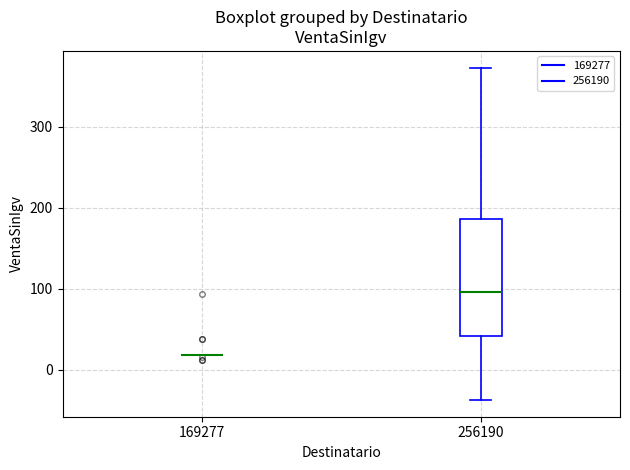

Reading left to right, transcribe this box plot: for each box, give where its median line is, the range the box spans, and where its two whiskers end, as read against the y-axis. The values are not printed on the chart, so give them approximately, as read against the axis.

169277: box collapsed to a line at 20, whiskers 20 to 20
256190: median 100, box 40 to 190, whiskers -40 to 370